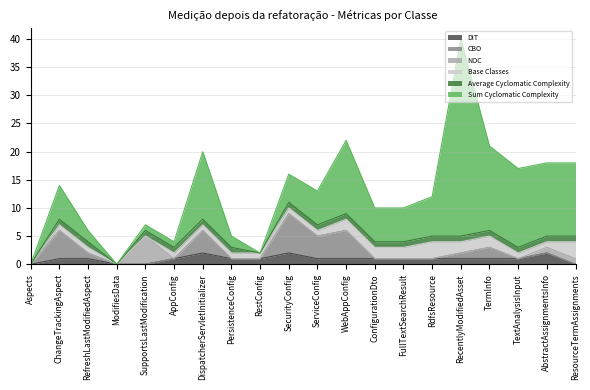

What is the label of the 8th point from the right?

ConfigurationDto